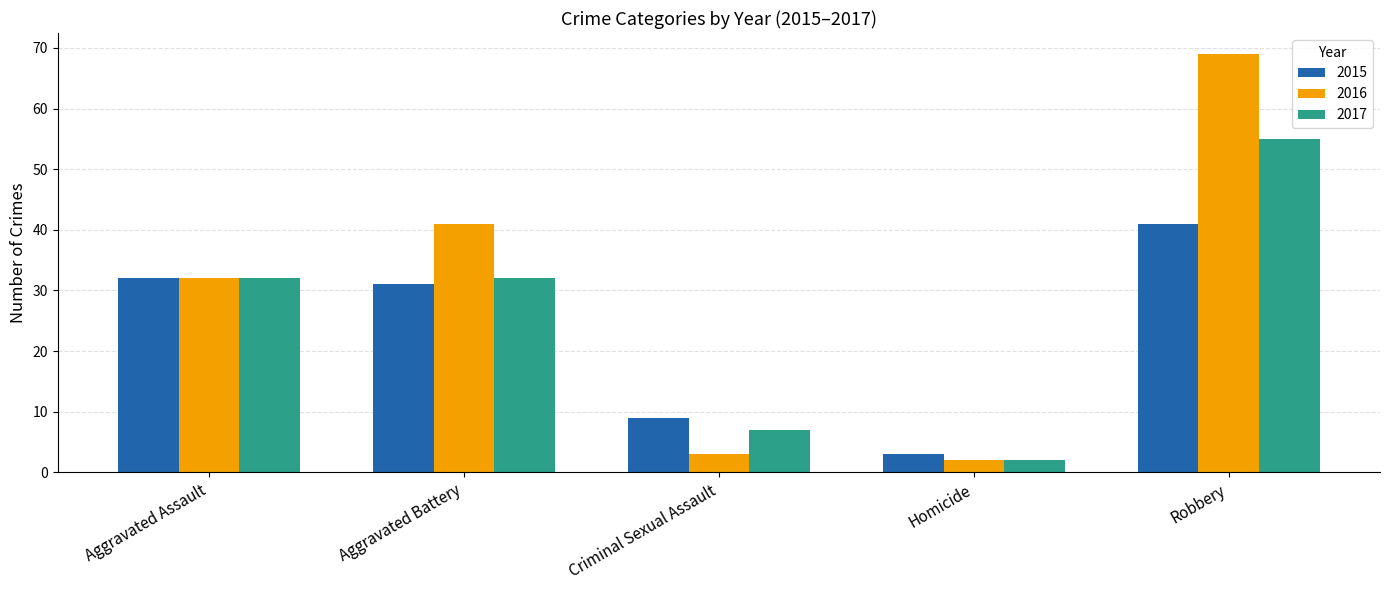

At how many categories does at least one series exceed 12?

3